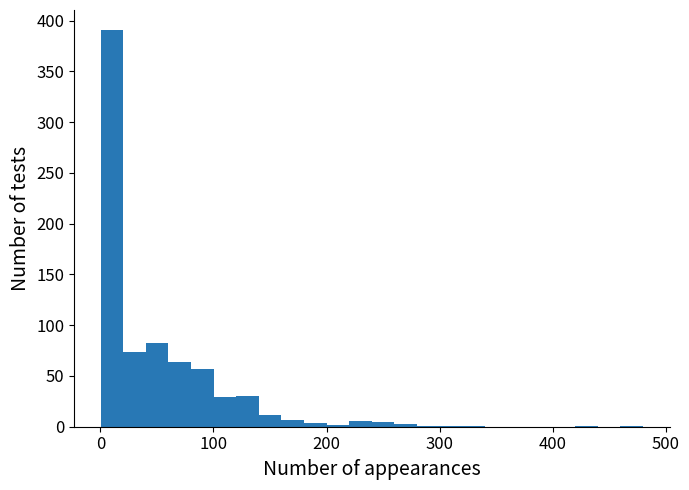

Around what value on the x-axis is the tallest bar? Give the approximate position of its centre, as read against the axis.

10